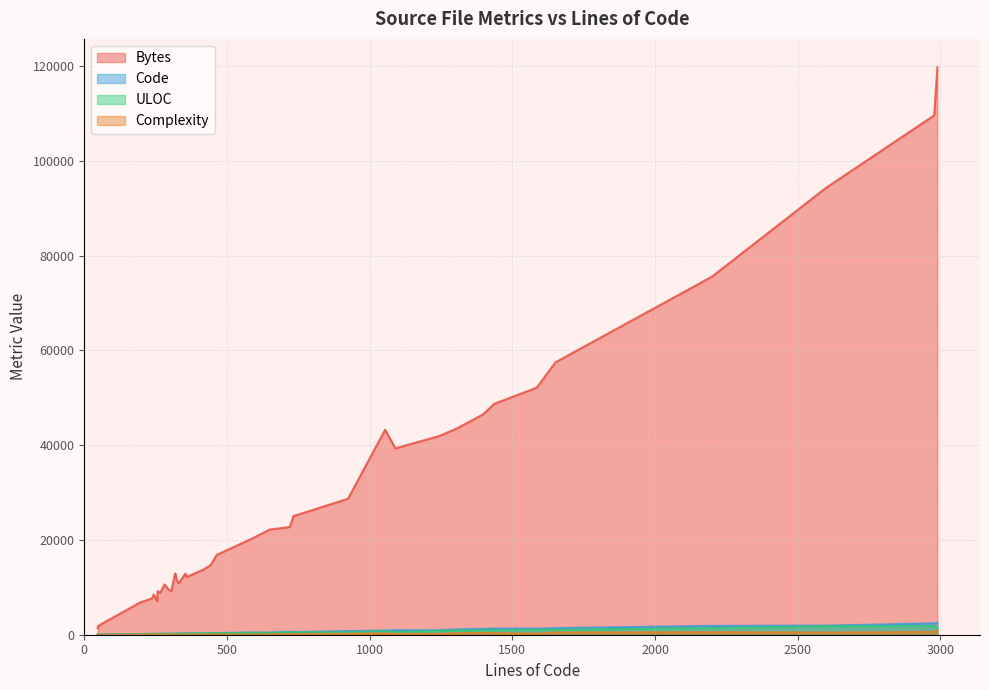

Which series has the widest spread of values?

Bytes